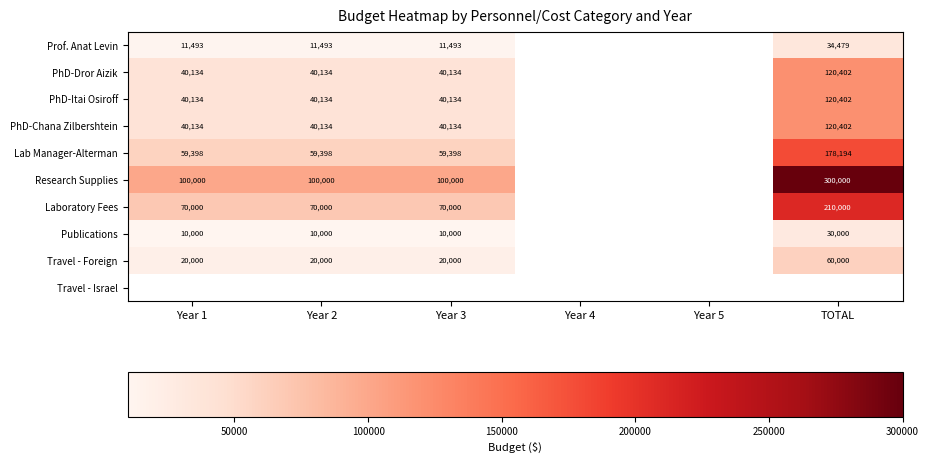

What is the greatest value displayed?

300000.0